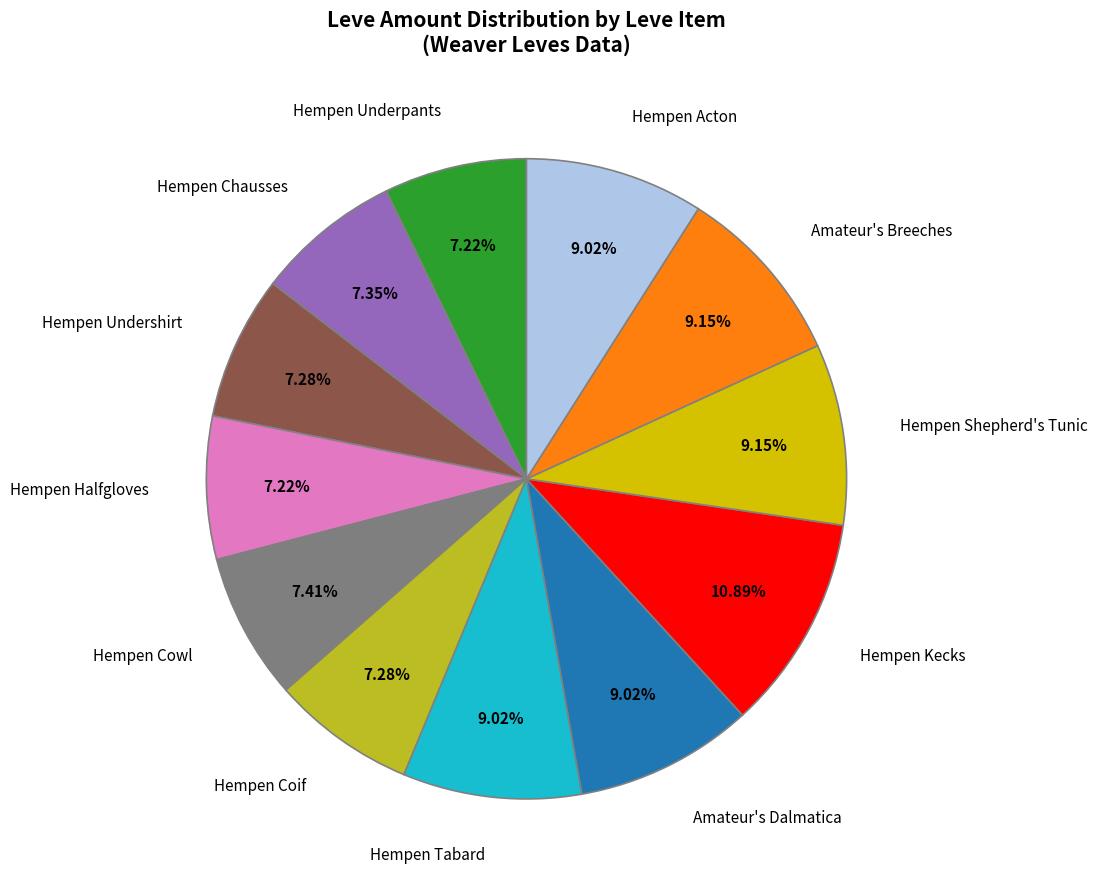

Is there any slice that represents more than half of the pie?

No